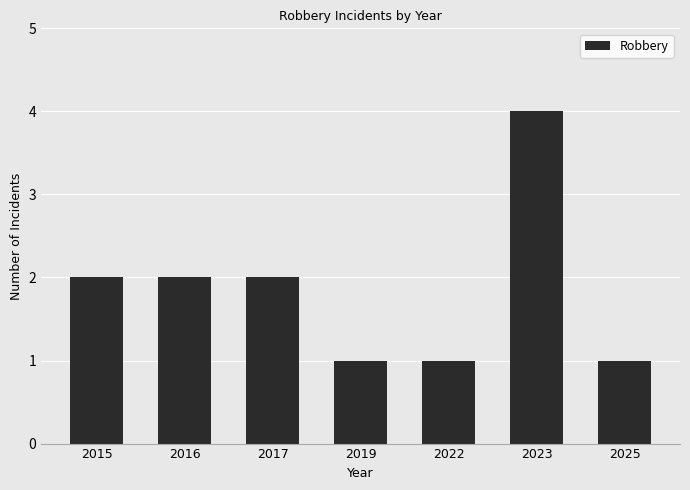

Are the bars grouped side by side (vs. stacked)?

No